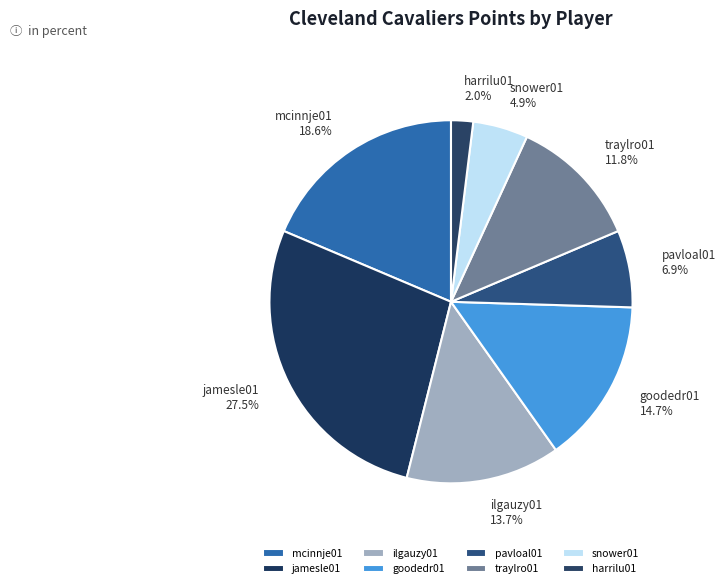

How many slices are in this pie chart?

8